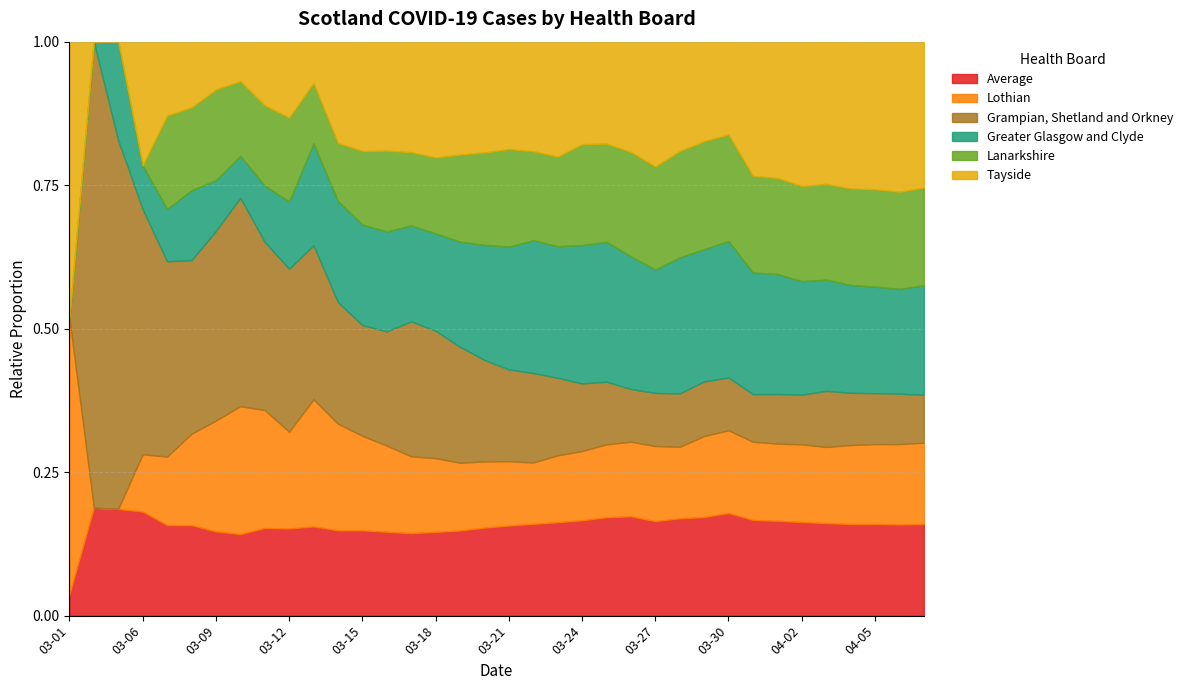

What are all the series names shown in the legend?

Average, Lothian, Grampian, Shetland and Orkney, Greater Glasgow and Clyde, Lanarkshire, Tayside